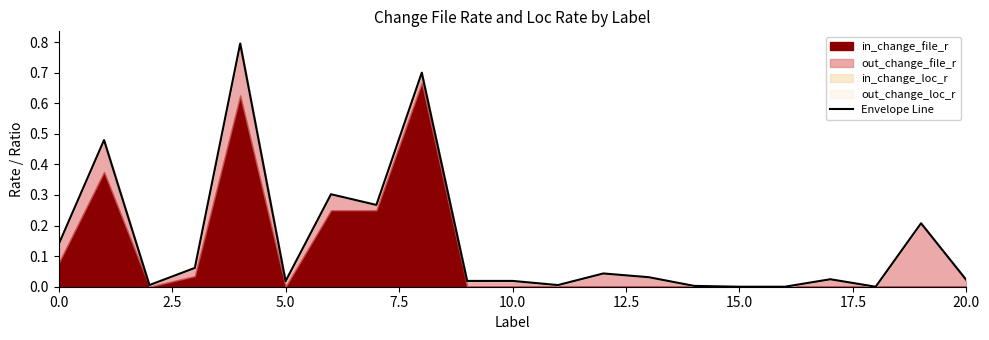

How many values are above zero?

18